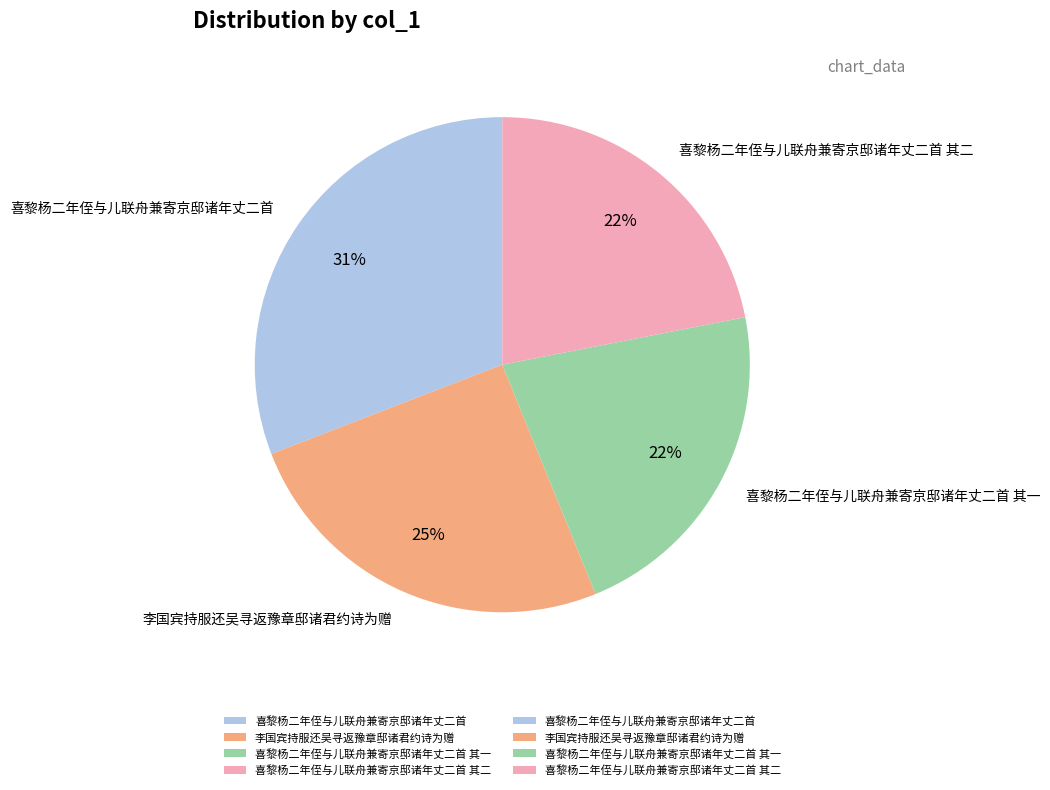

Is there a majority slice in this chart?

No